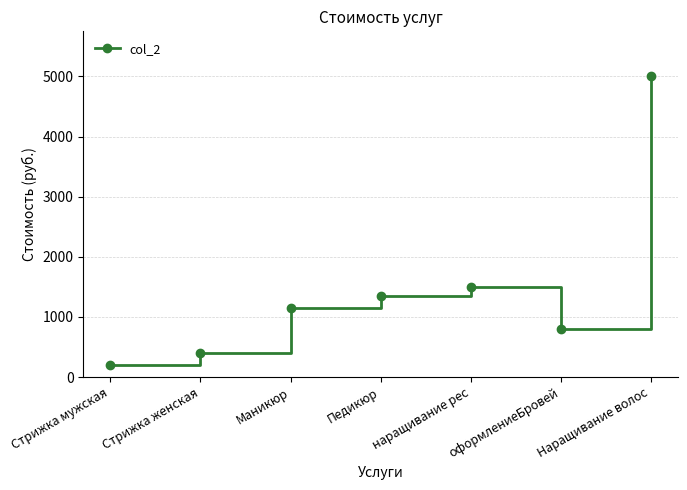

Approximately how many times larger is the value at Наращивание волос compared to Педикюр?

3.7